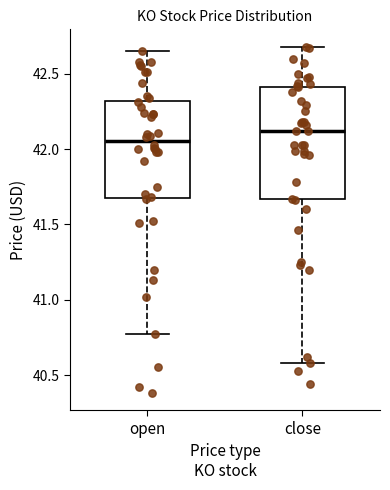

Reading left to right, transcribe this box plot: for each box, give where its median line is, the range the box spans, and where its two whiskers end, as read against the y-axis. The values are not printed on the chart, so give them approximately, as read against the axis.

open: median 42.05, box 41.70 to 42.30, whiskers 40.75 to 42.65
close: median 42.10, box 41.65 to 42.40, whiskers 40.60 to 42.70